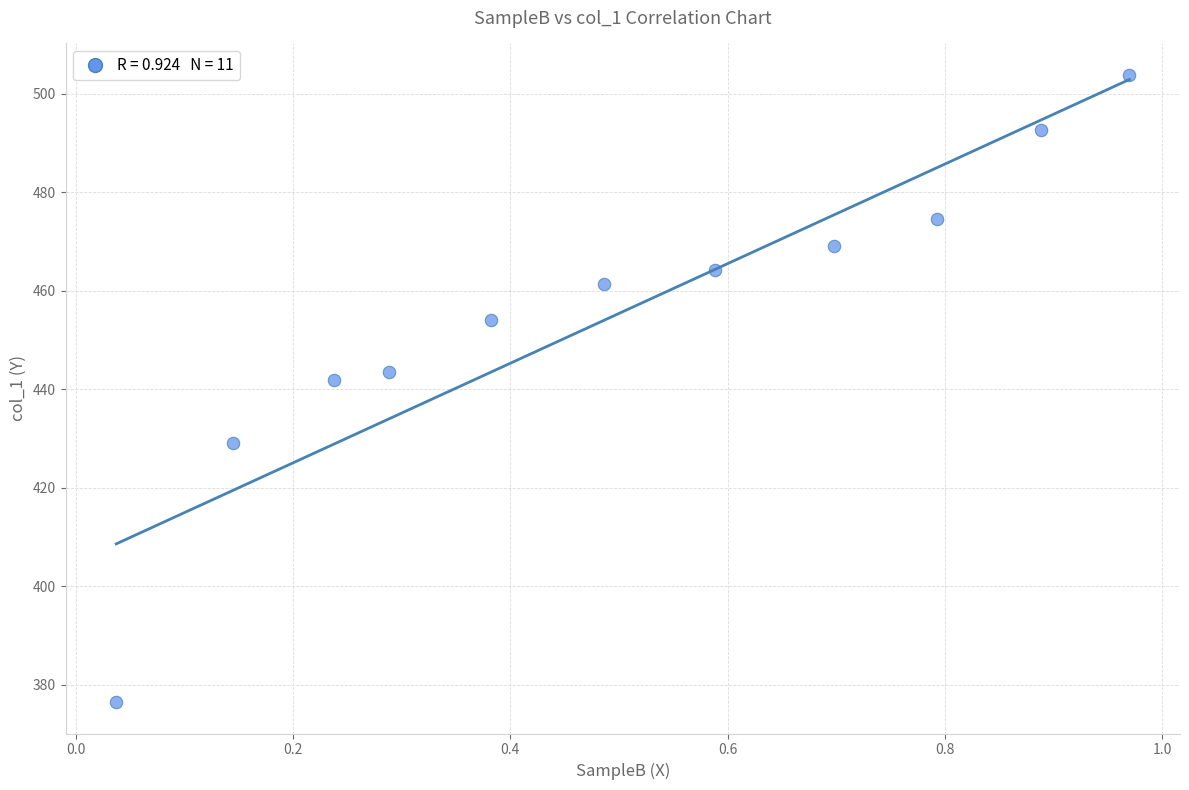

What is the range of X values (max minus min)?

0.9